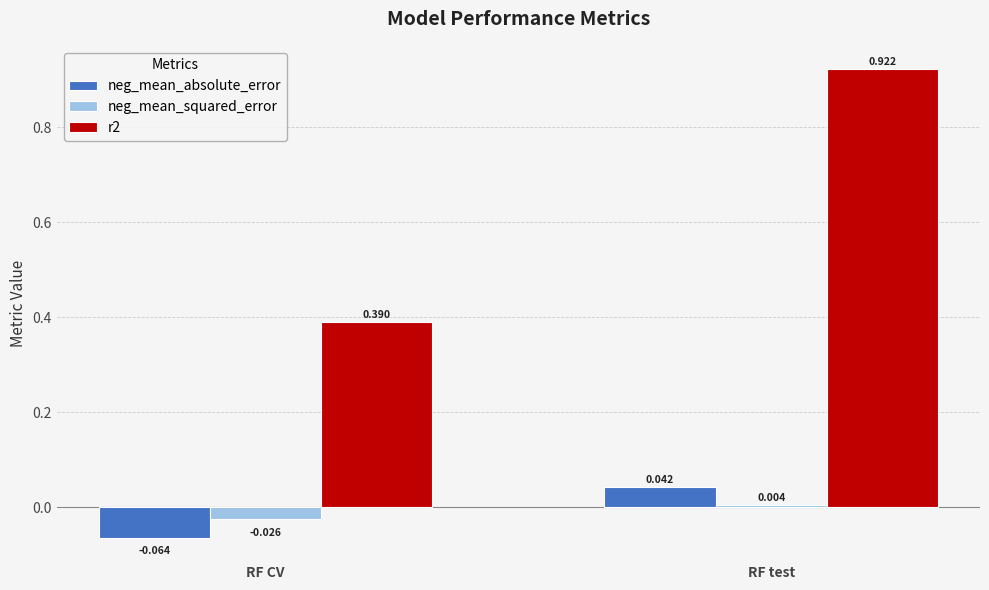

What is the label of the 1st bar from the right?

RF test